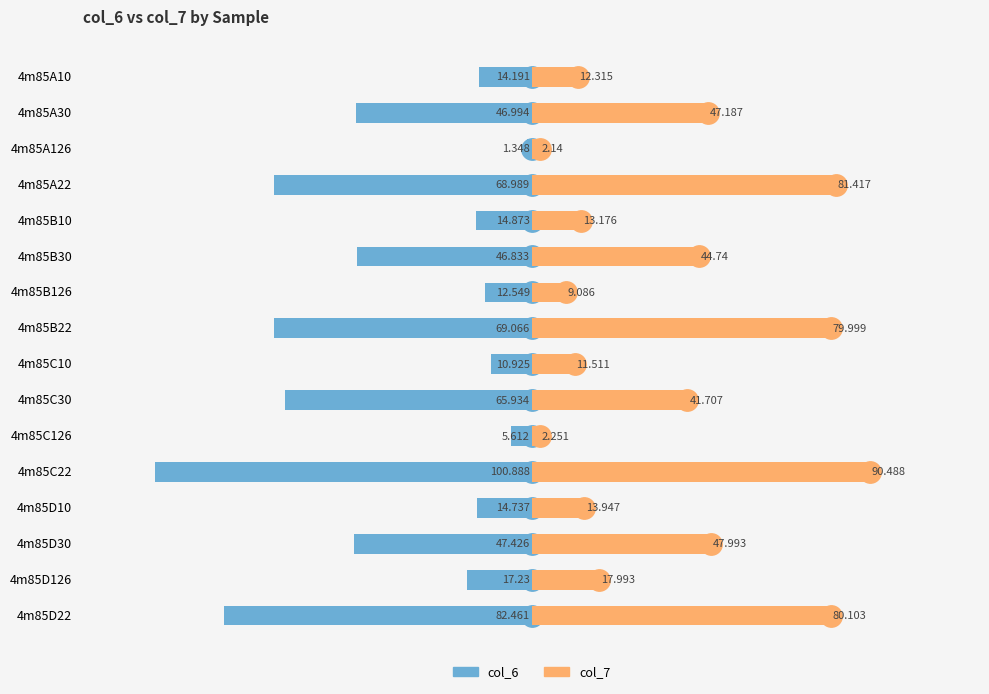

What is the difference between the maximum and minimum values in the col_6 series?

99.5